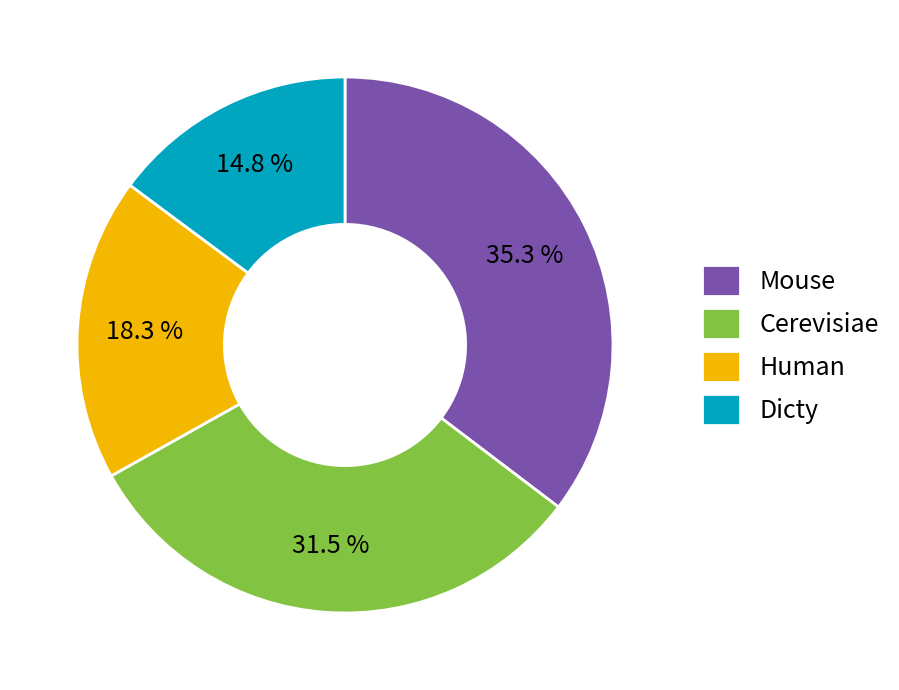

Count the number of slices in the pie.

4